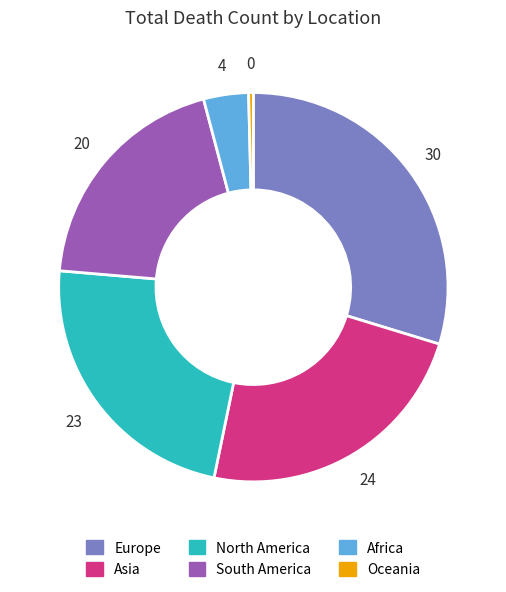

Is it true that Oceania is 0% of the pie?

True